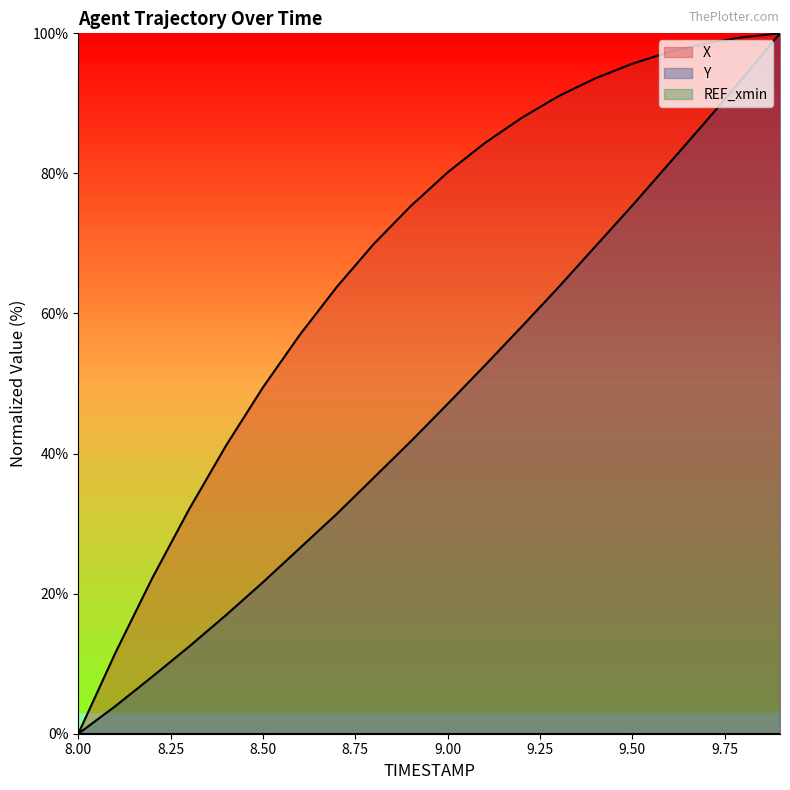

What is the sum of all Y values?

928.2